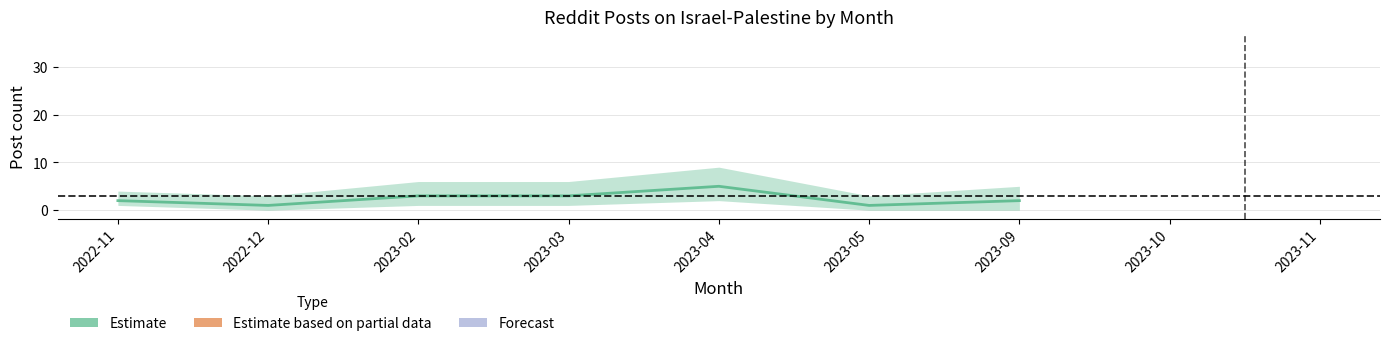

The chart shows a value of 1 at 2022-12. True or false?

True